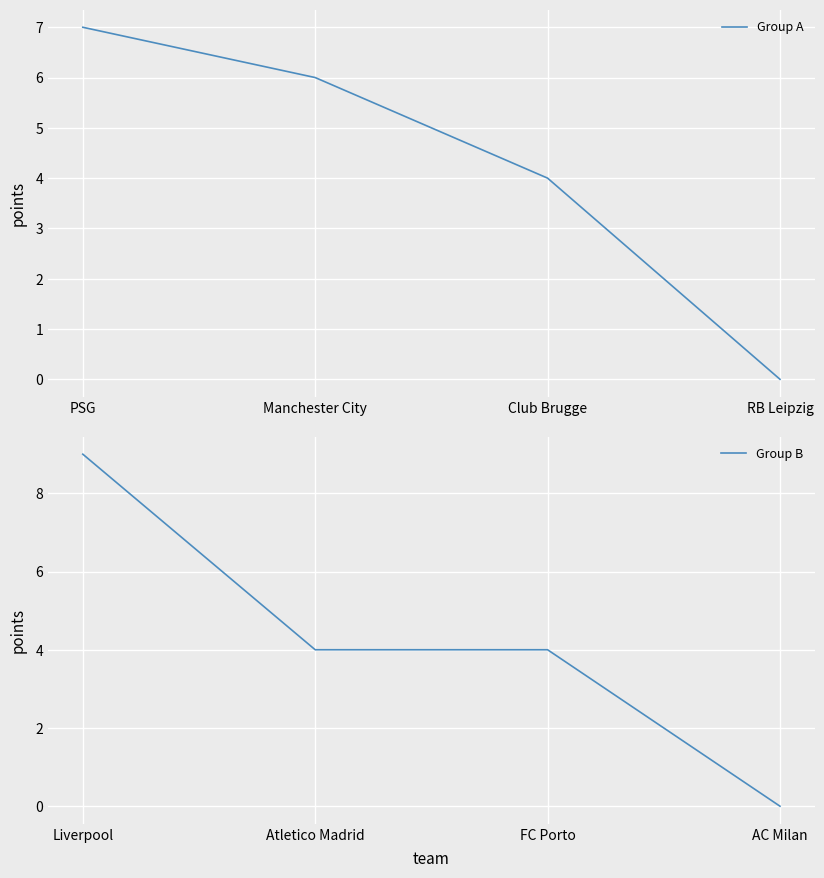

List the labels in order of Group A value, smallest first.

RB Leipzig, Club Brugge, Manchester City, PSG